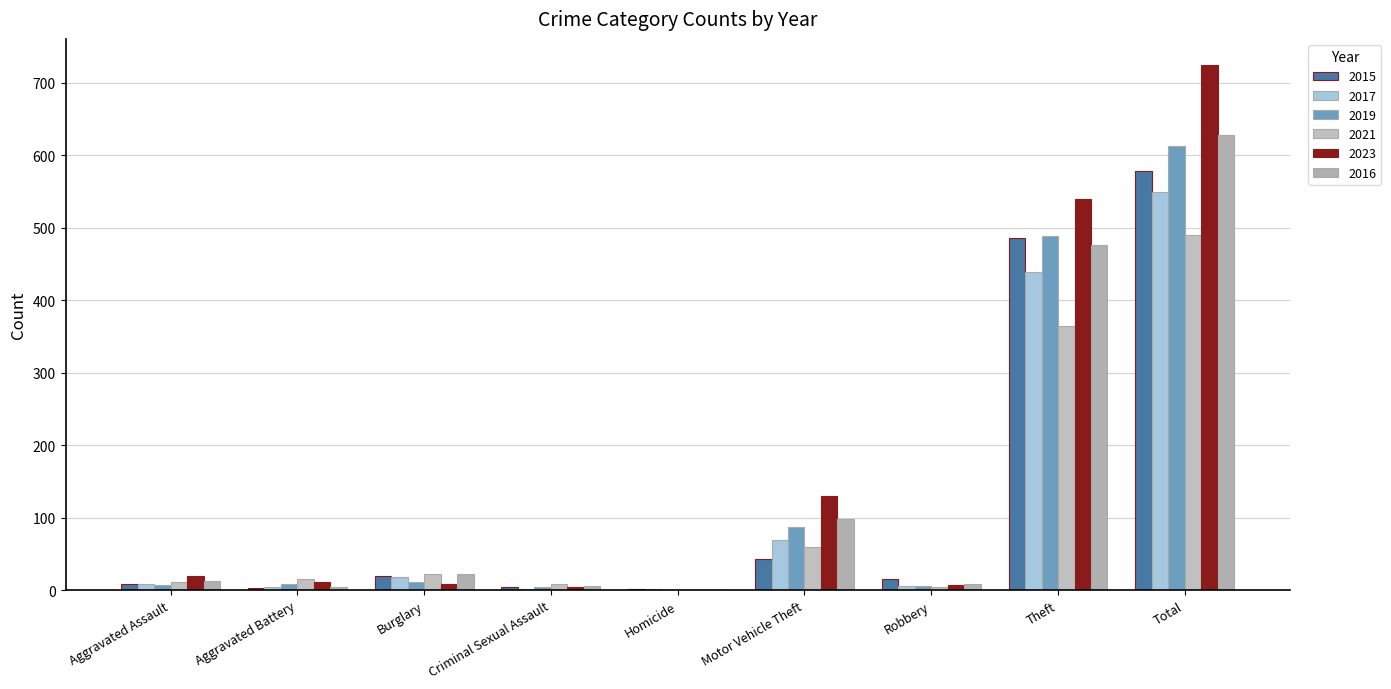

Is the value of 2017 at Burglary greater than the value of 2023 at Burglary?

Yes